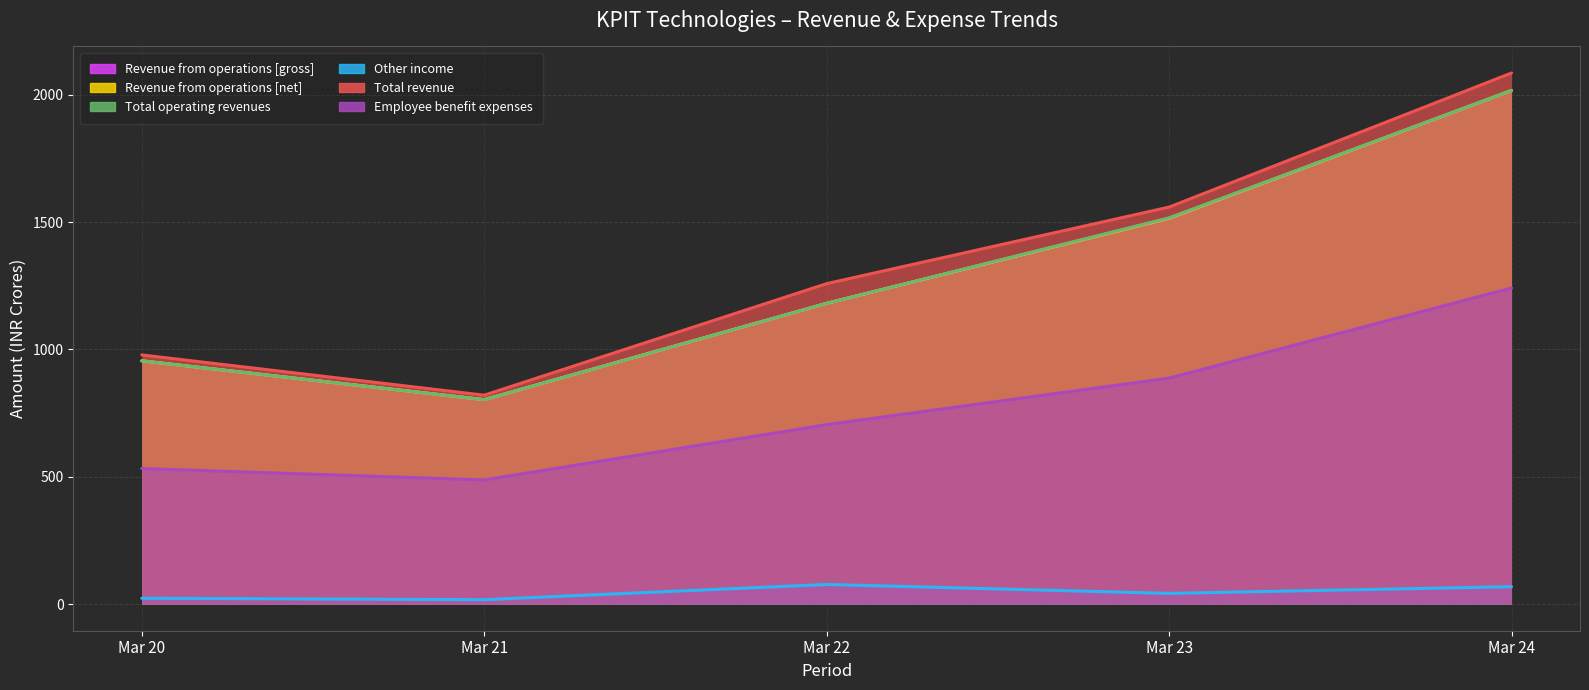

What is the maximum value for Revenue from operations [net]?

2016.6